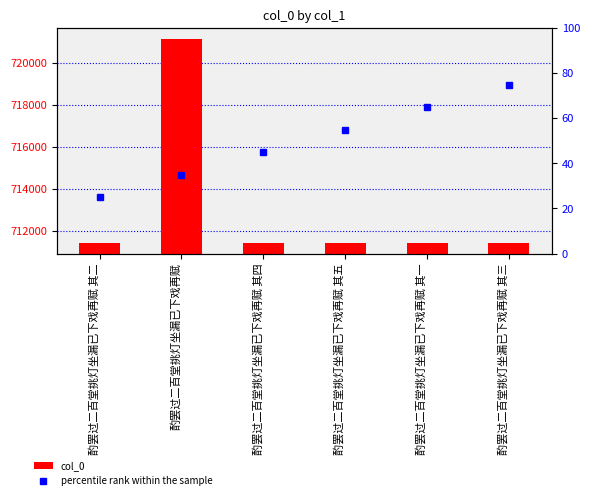

Which has a higher value, 酌罢过二百堂挑灯坐漏已下戏再赋 其一 or 酌罢过二百堂挑灯坐漏已下戏再赋 其二?

酌罢过二百堂挑灯坐漏已下戏再赋 其二